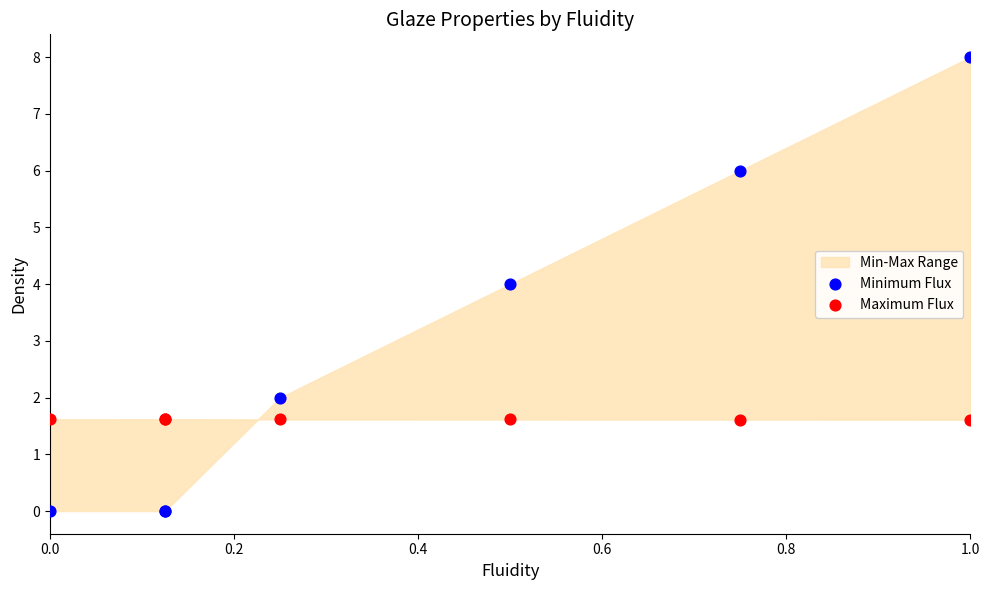

Which series contains the lowest Y value?

Minimum Flux